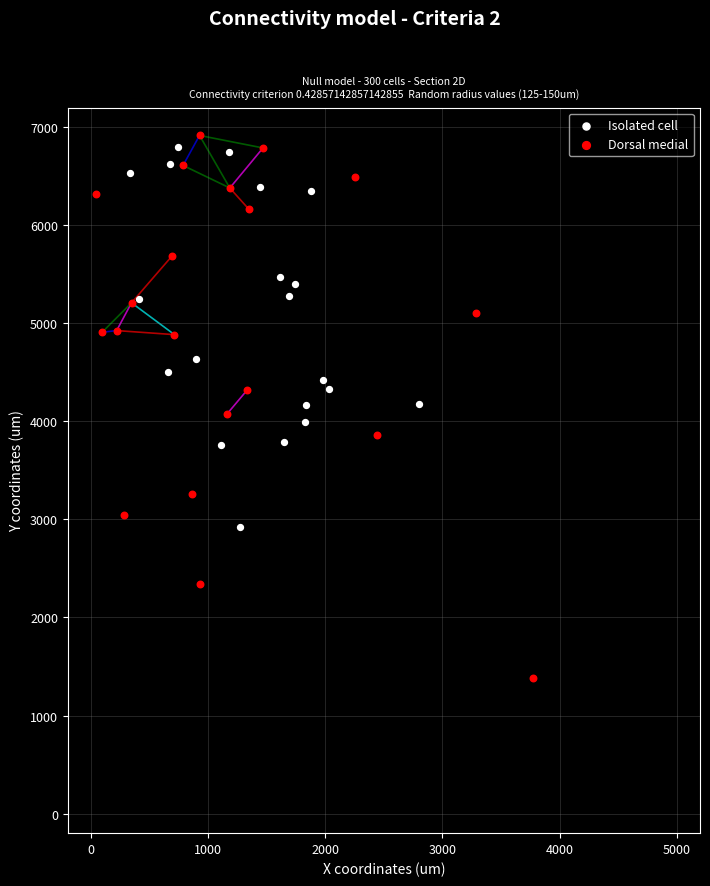

What are all the series names shown in the legend?

Isolated cell, Dorsal medial